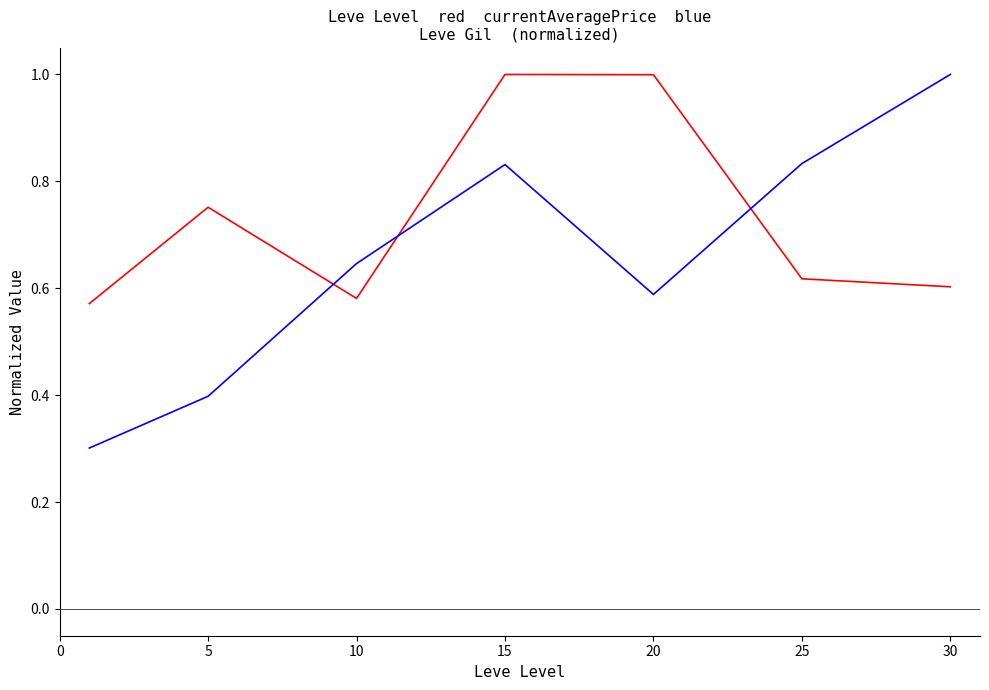

What is the maximum value shown in the chart?

1.0